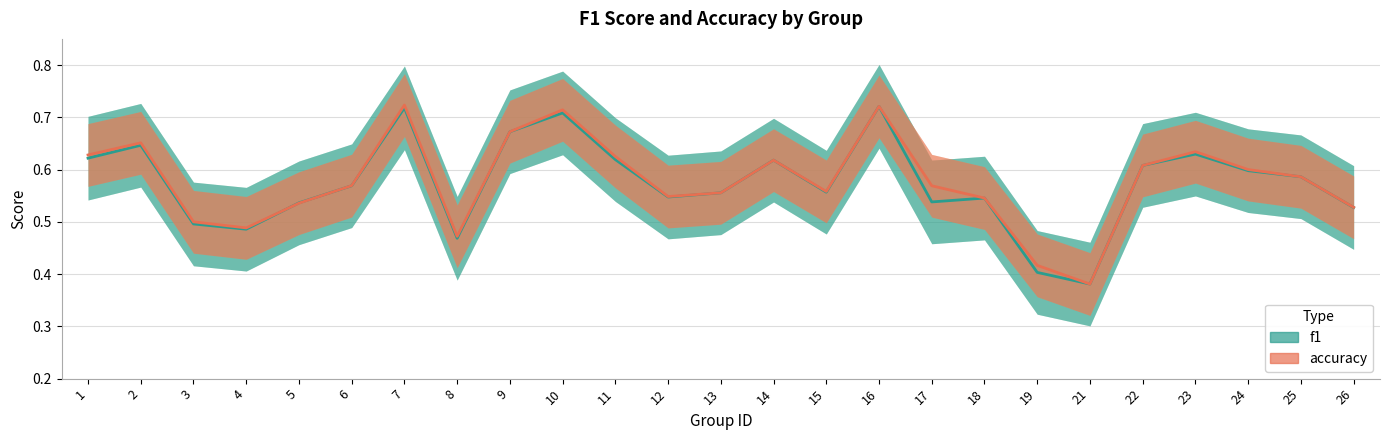

What is the sum of the accuracy values at 11 and 22?

1.2